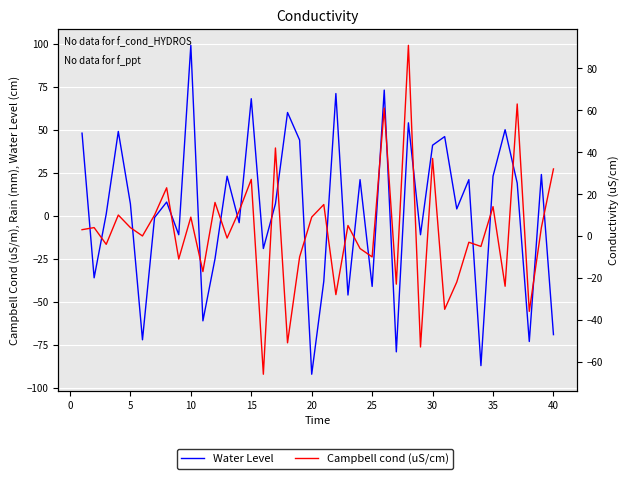

Which series has the largest range (max minus min)?

Water Level